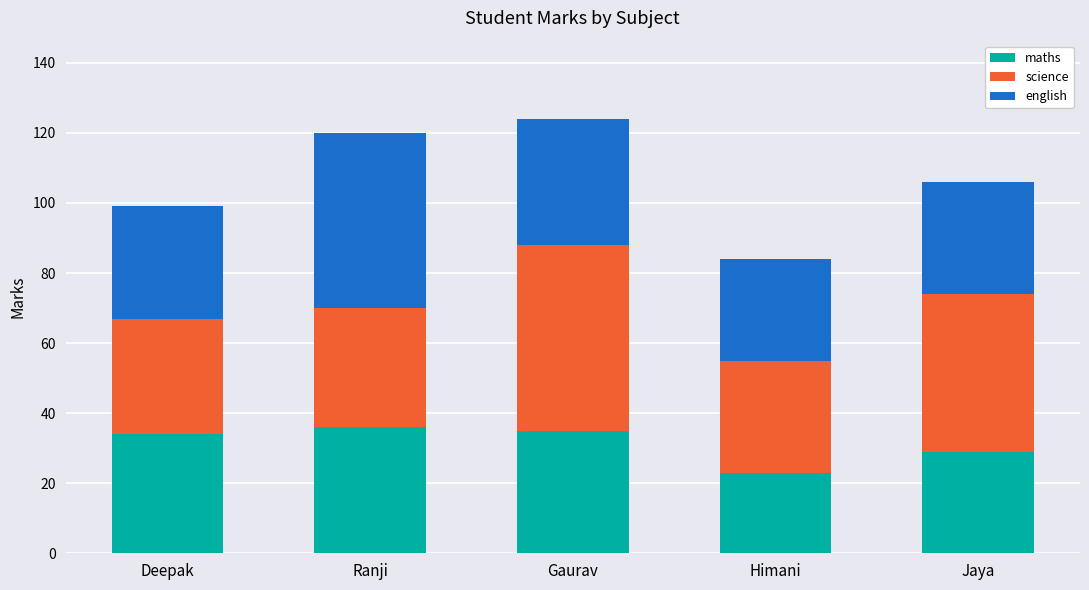

At which label does maths reach its minimum?

Himani